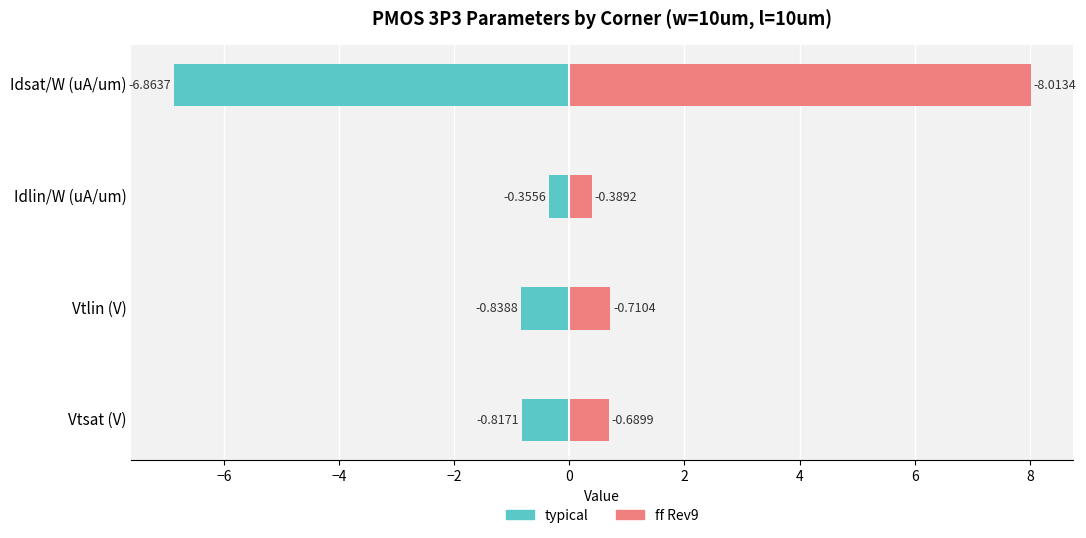

What is the value of the ff bar at the 4th from the left?

8.0